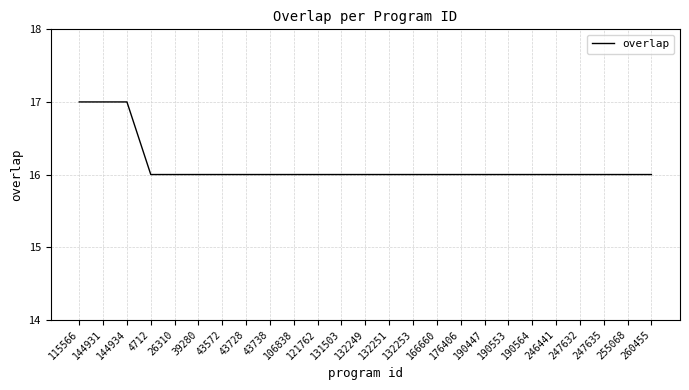

Read the value at 43738.

16